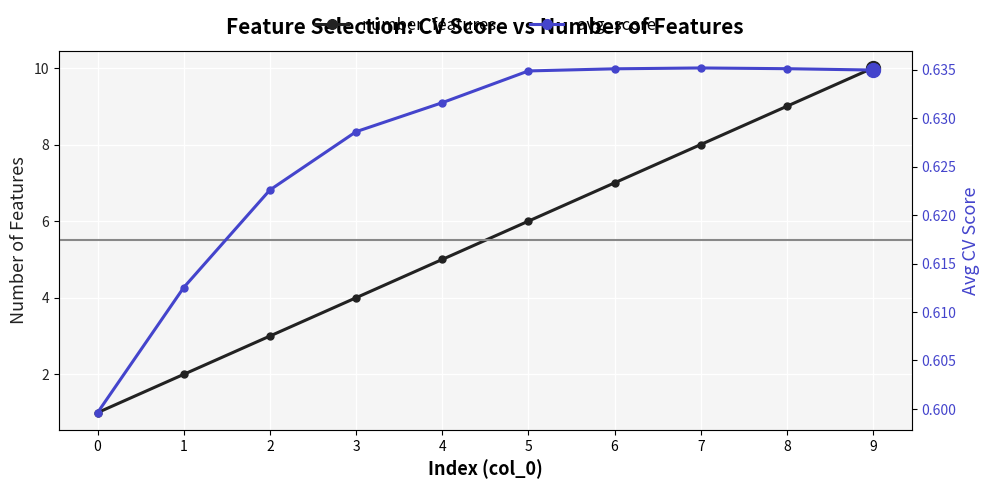

What are all the series names shown in the legend?

number_features, avg_score